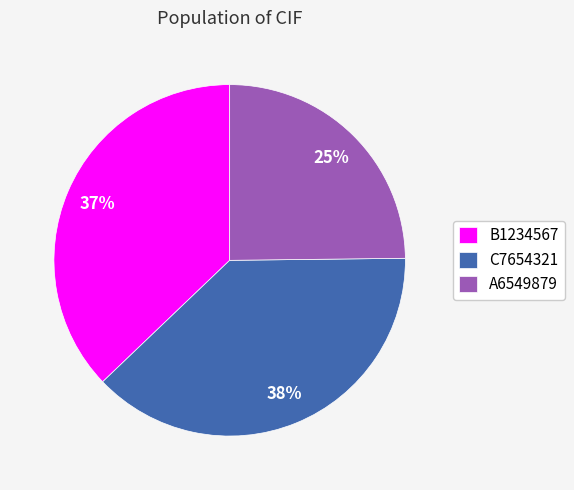

Count the number of slices in the pie.

3